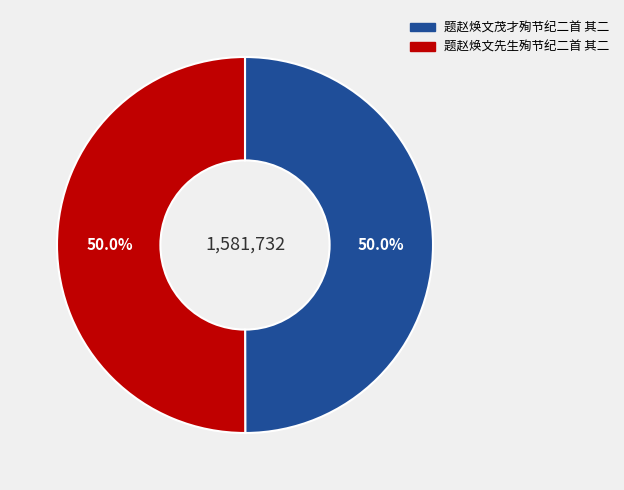

What percentage is NOT represented by 题赵焕文先生殉节纪二首 其二?

50.0%